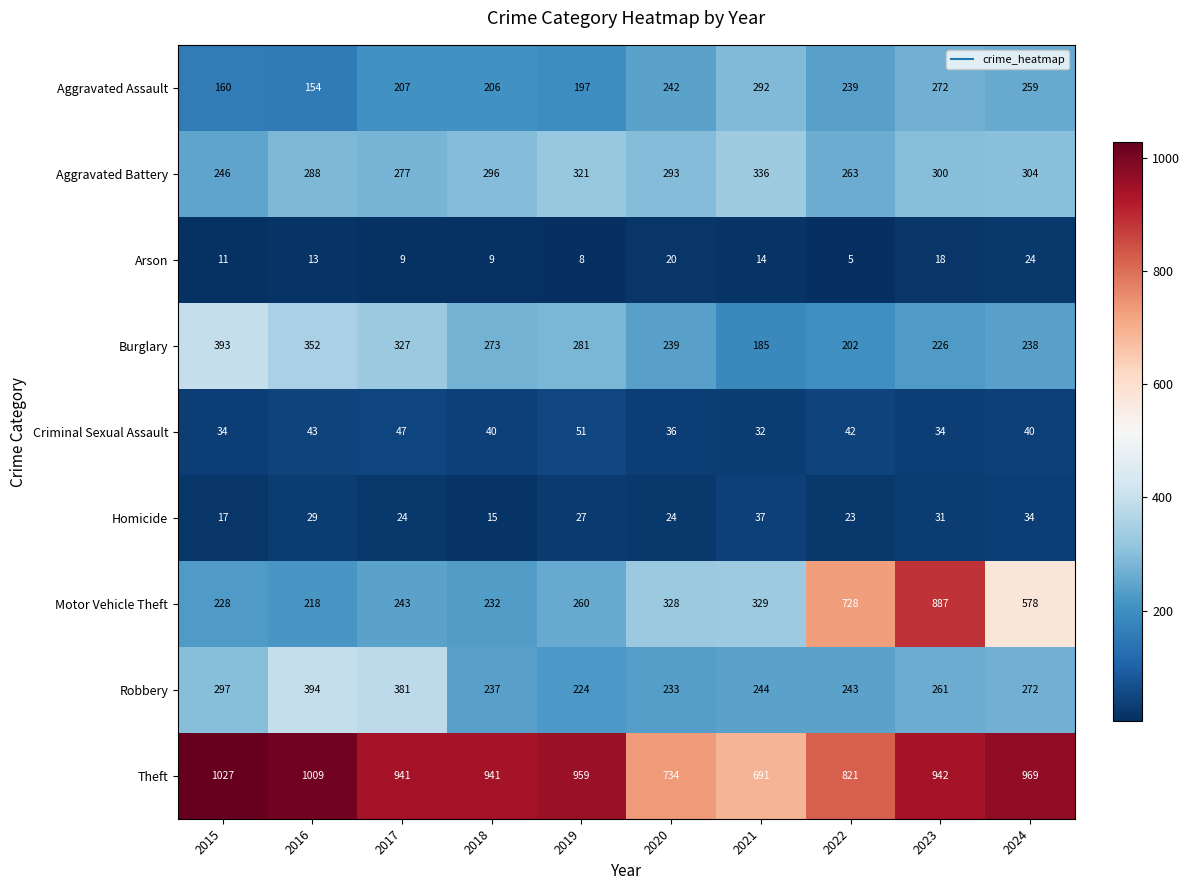

List the series in order of their peak value, lowest first.

Arson, Homicide, Criminal Sexual Assault, Aggravated Assault, Aggravated Battery, Burglary, Robbery, Motor Vehicle Theft, Theft